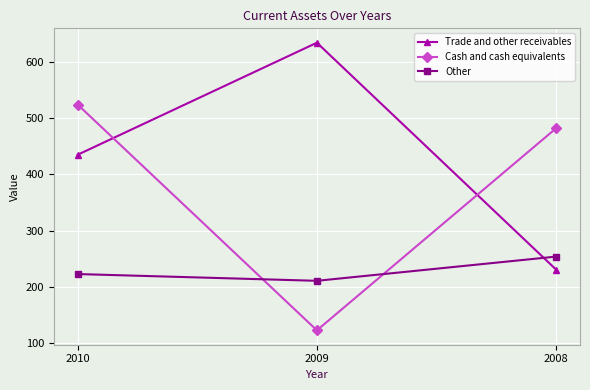

The value of Trade and other receivables at 2008 is 413. True or false?

False